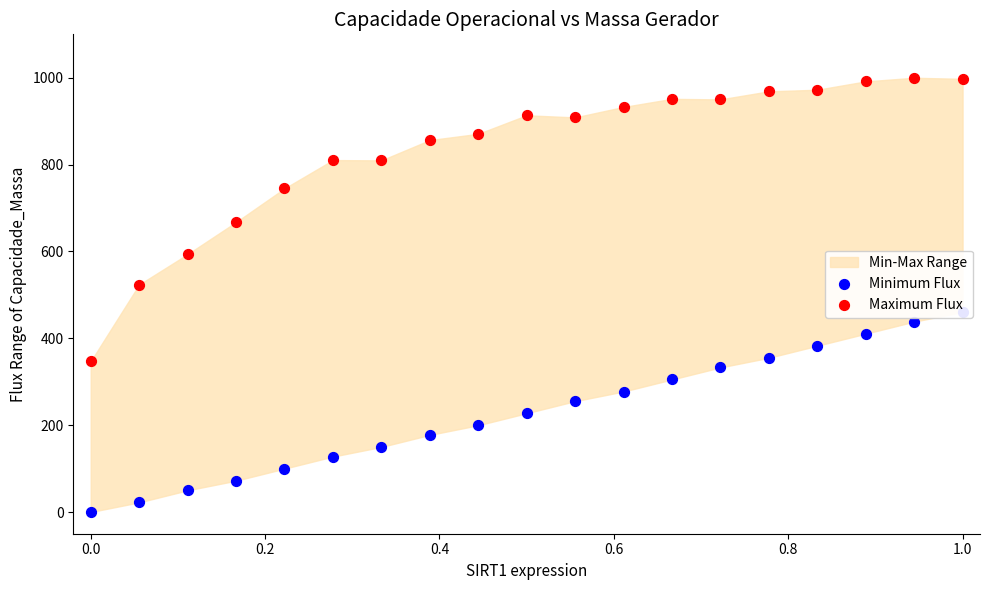

Which series reaches the maximum Y coordinate?

Maximum Flux